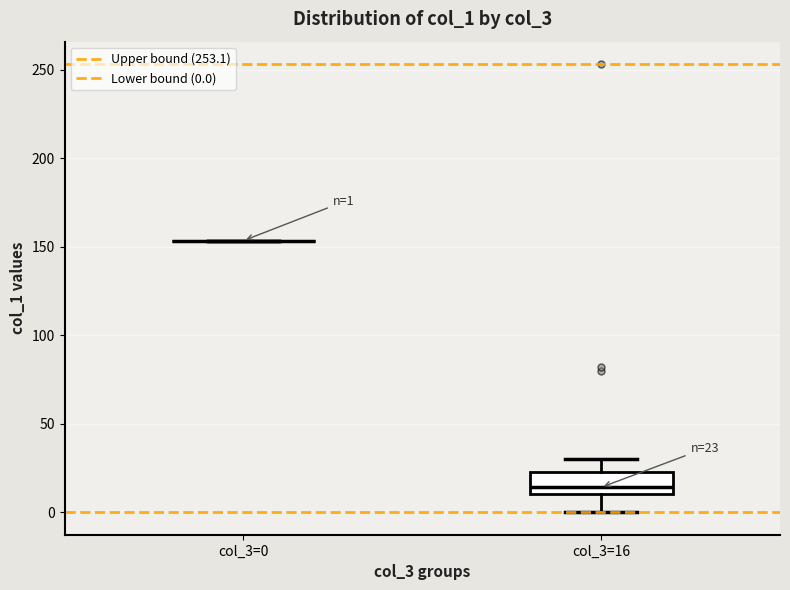

Comparing the boxes themselves (not the whiskers), which one is the tallest?

col_3=16